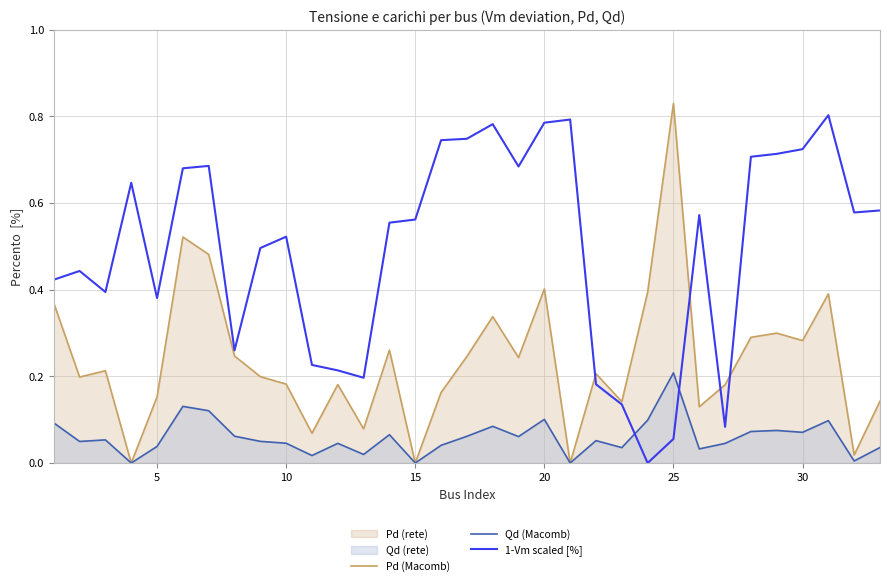

What is the difference between the maximum and minimum values in the Pd (Macomb) series?

0.8